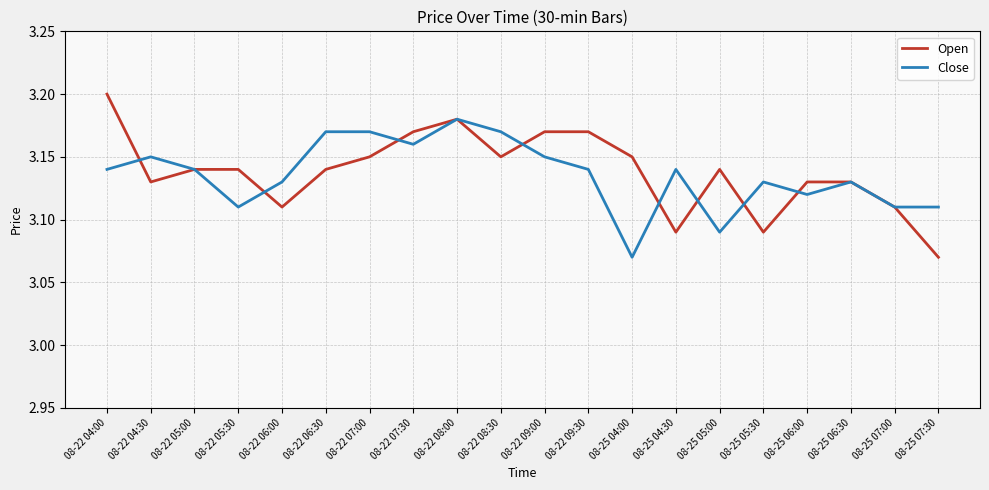

What are all the series names shown in the legend?

Open, Close